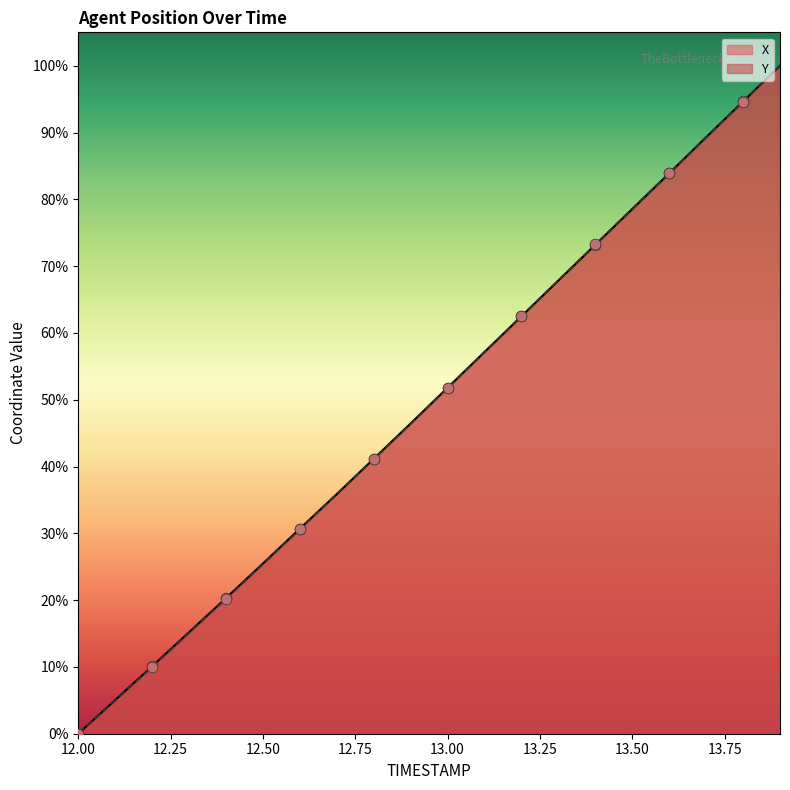

Which series has the largest total across all categories?

X